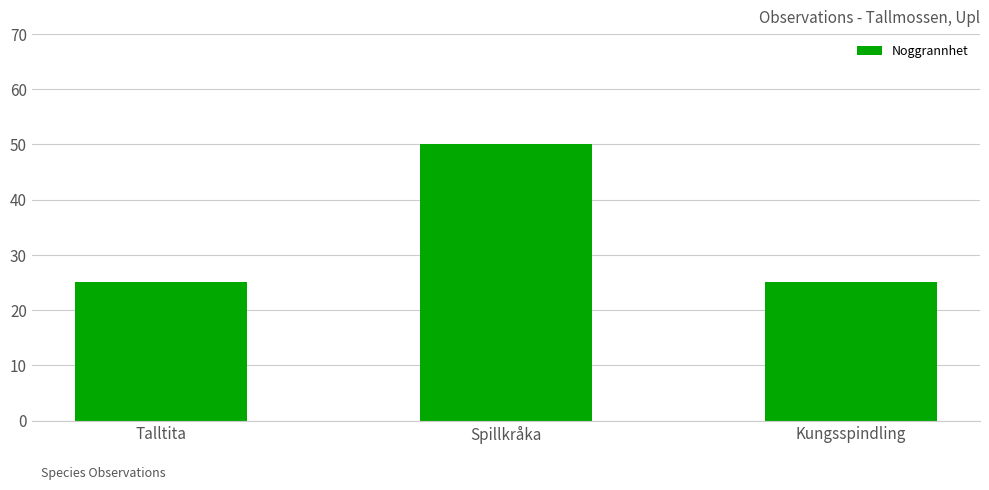

The chart shows a value of 87 at Spillkråka. True or false?

False